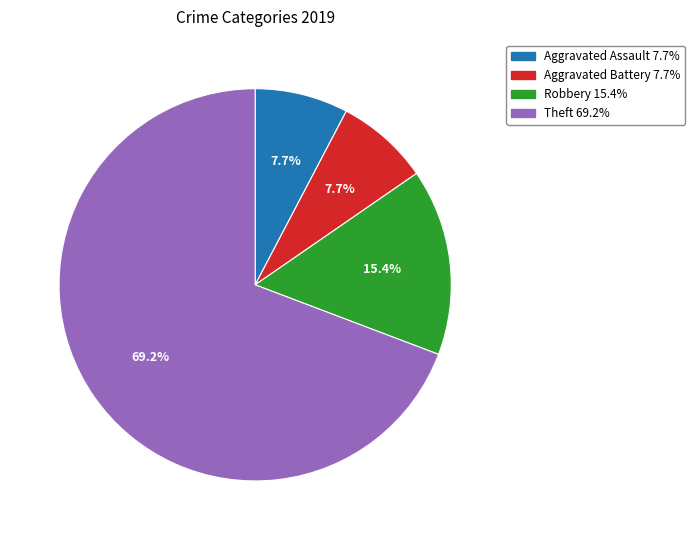

How many slices are in this pie chart?

4